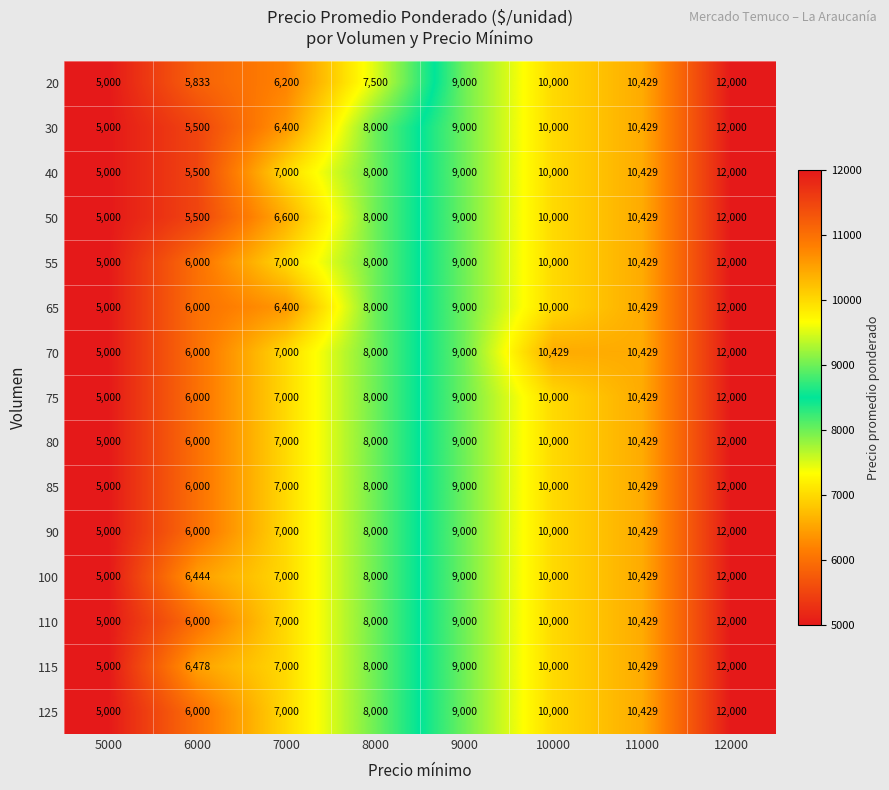

Which series has the largest total across all categories?

115